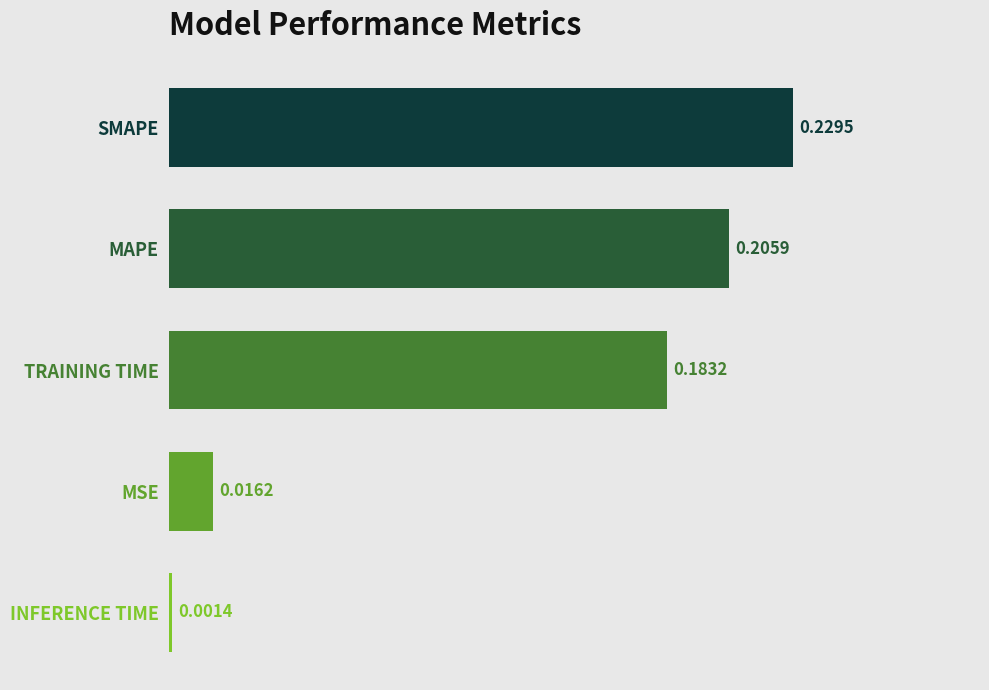

How many data points does each series have?

5